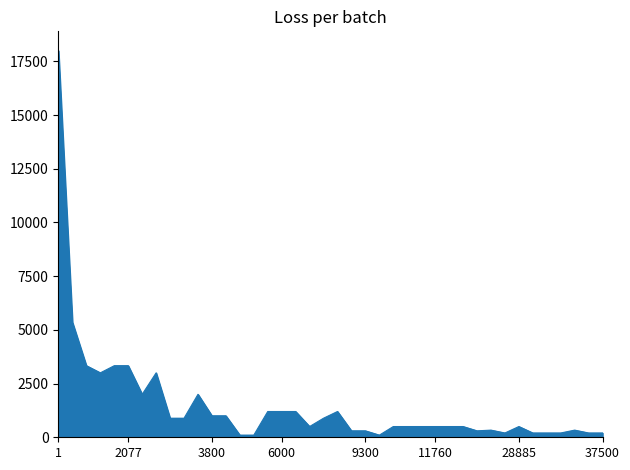

What is the greatest value displayed?

18000